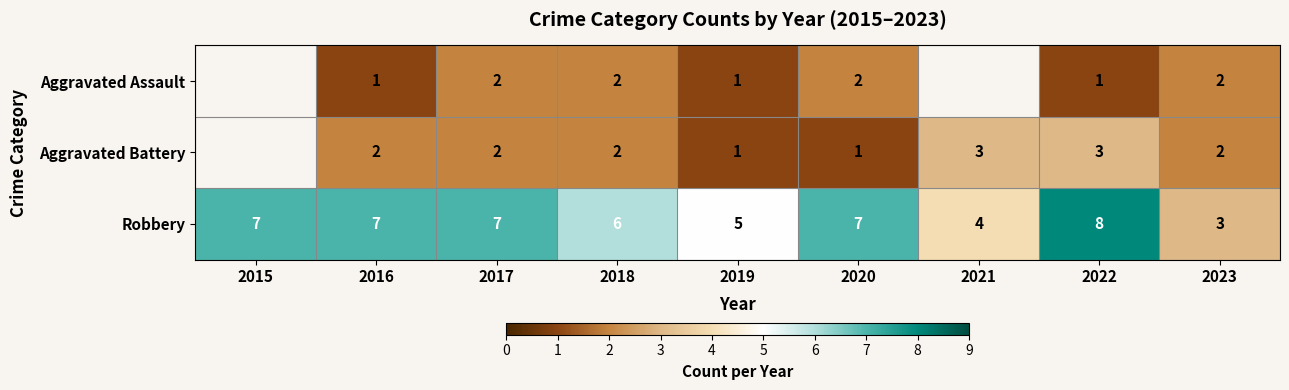

What is the sum of the Robbery values at 2016 and 2015?

14